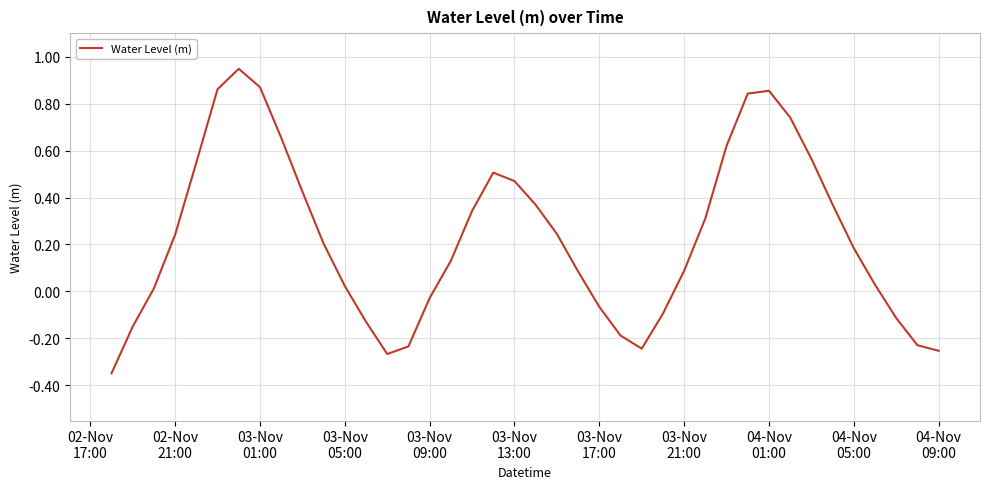

What is the difference between the maximum and minimum values?

1.3